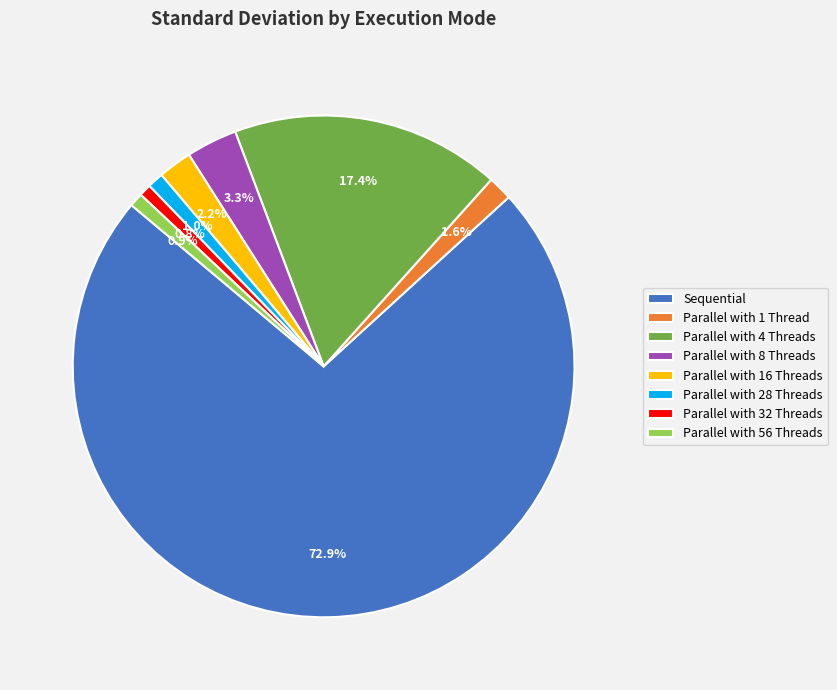

How many slices are in this pie chart?

8